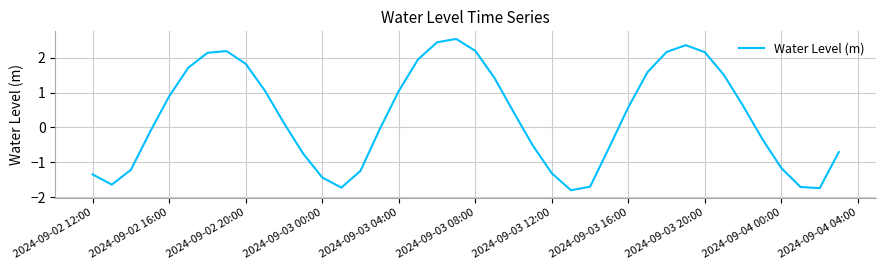

What is the greatest value displayed?

2.5